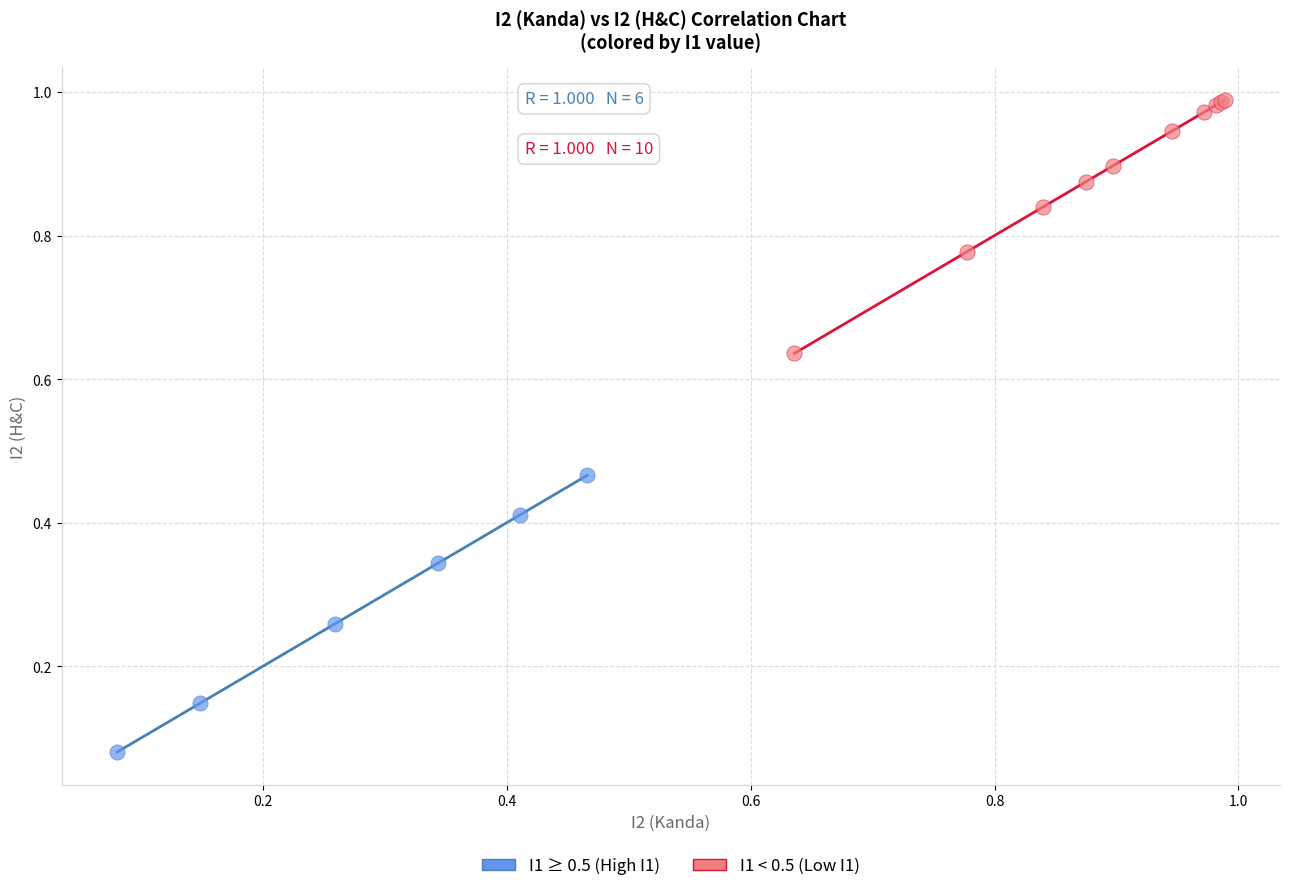

Which series reaches the maximum Y coordinate?

I1 < 0.5 (Low I1)